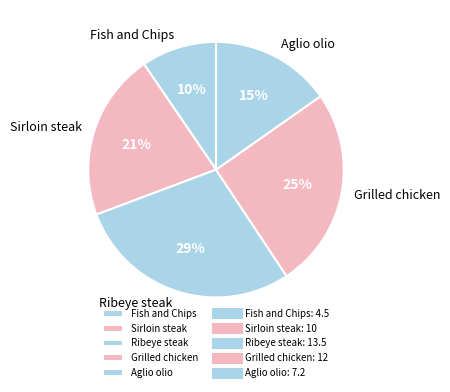

Does Fish and Chips account for over 50% of the chart?

No